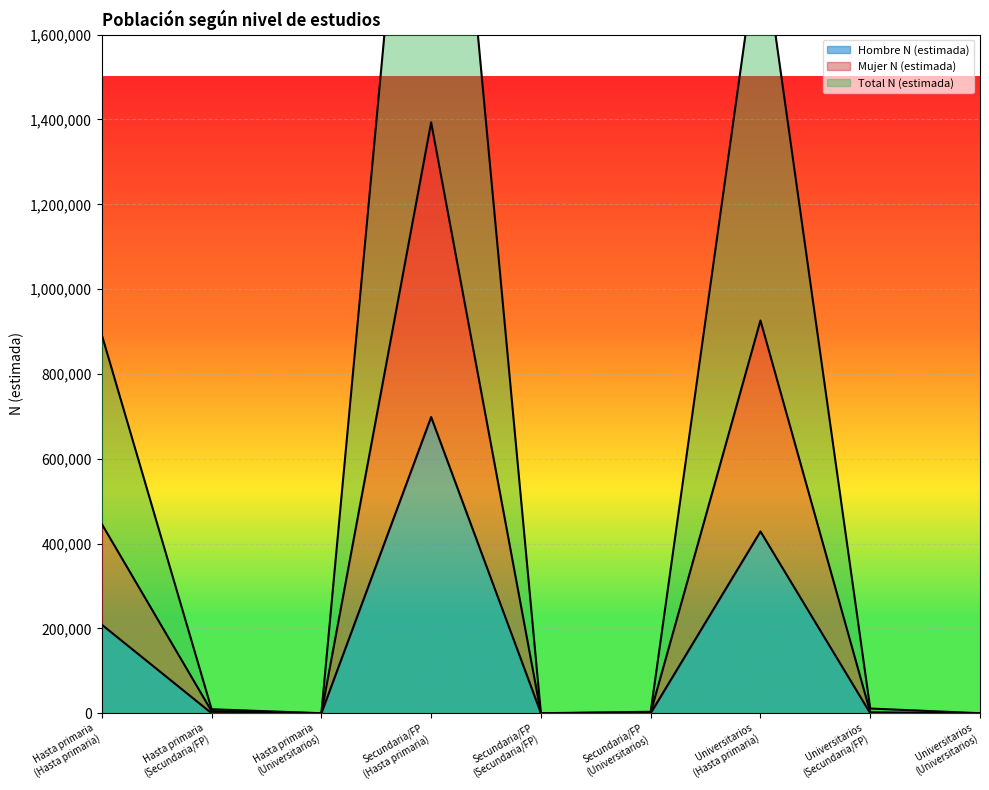

True or false: Hombre N (estimada) has a value of 214281 at Universitarios
(Universitarios).

False